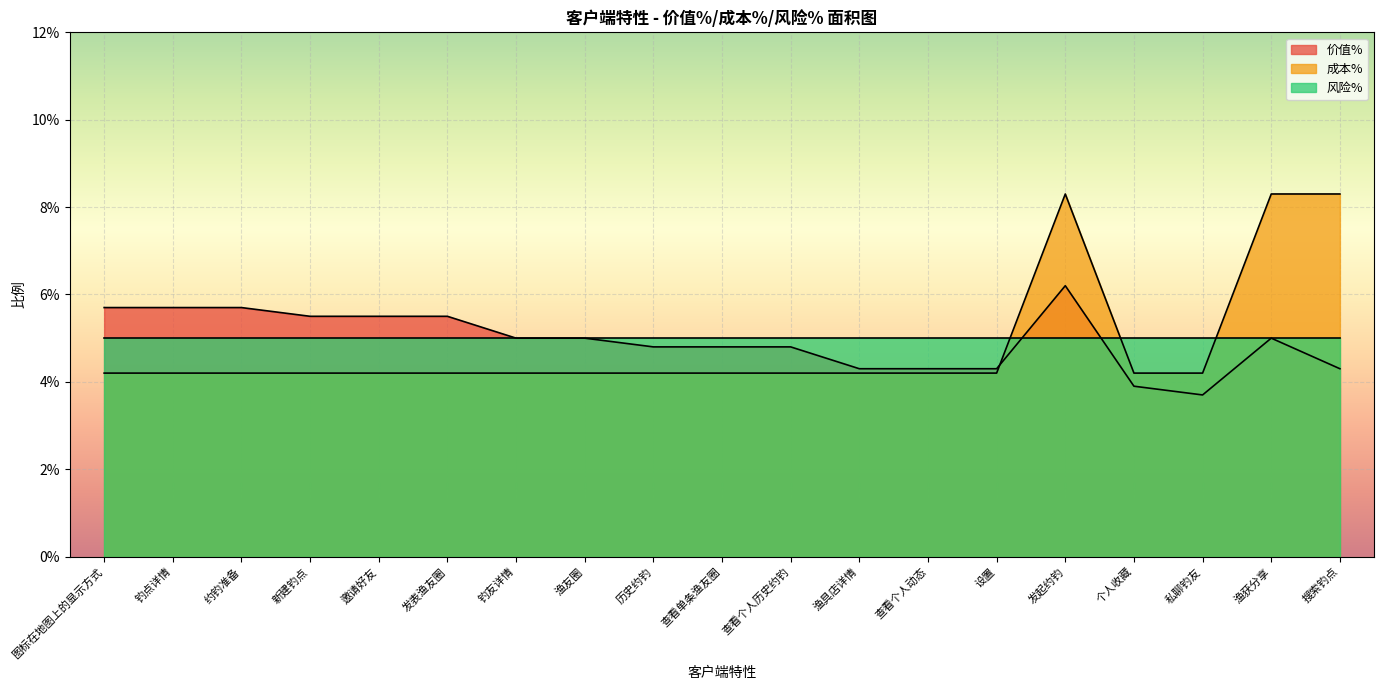

At 搜索钓点, list the series in order from largest to smallest.

成本%, 风险%, 价值%